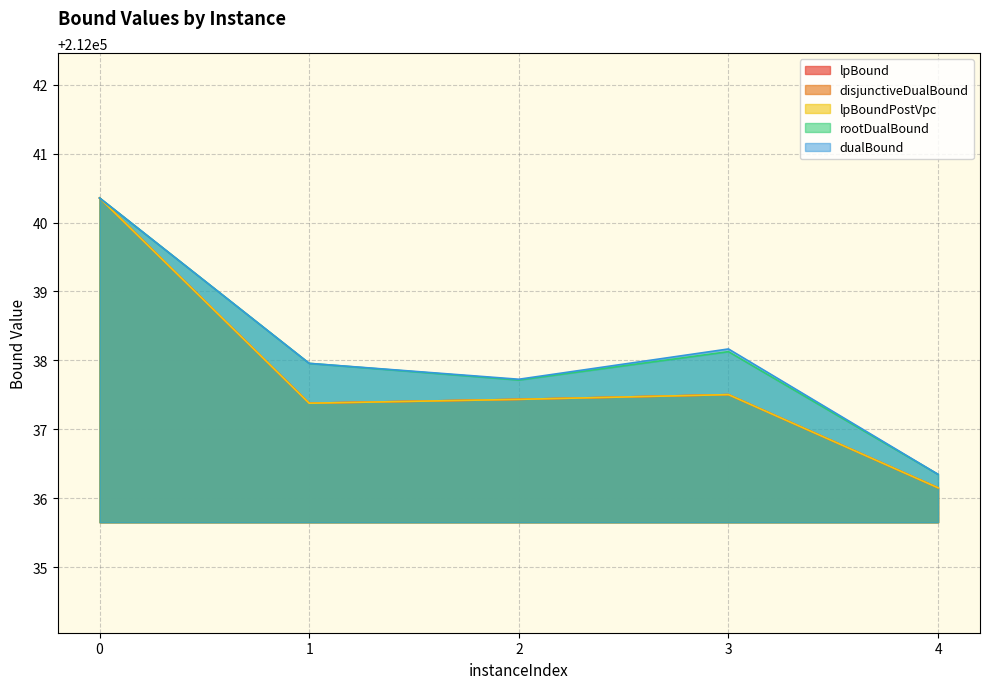

What is the total value across all series at 0?

1060201.8